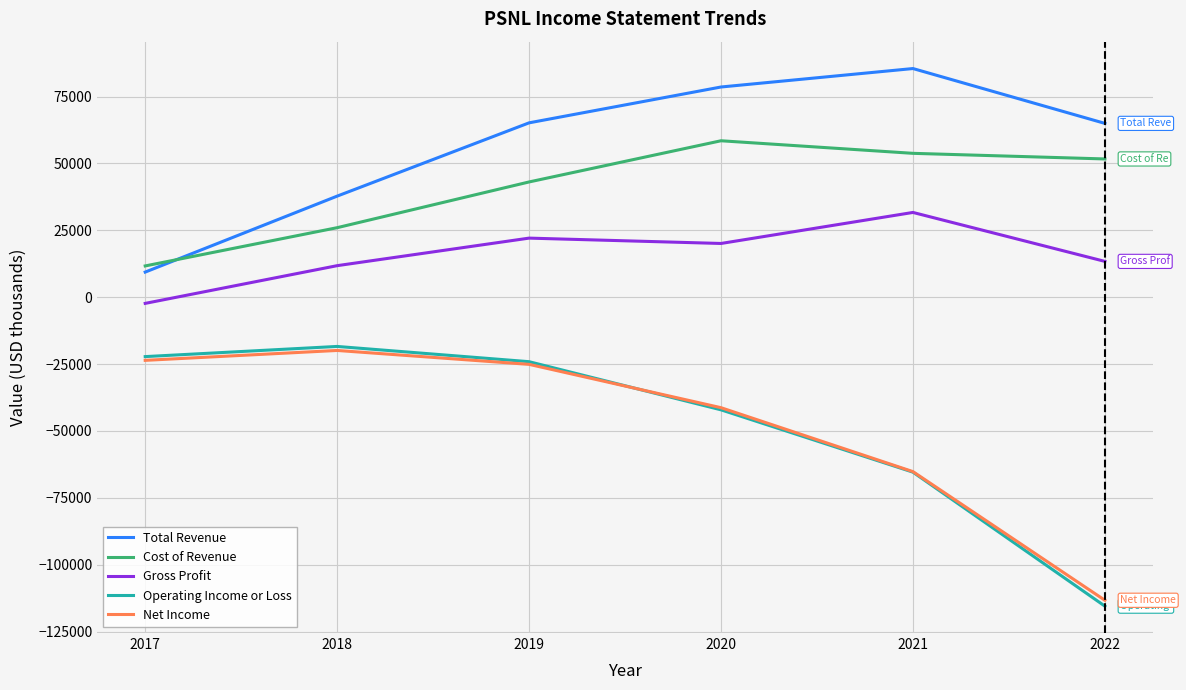

Does the chart display data point markers on the line(s)?

No